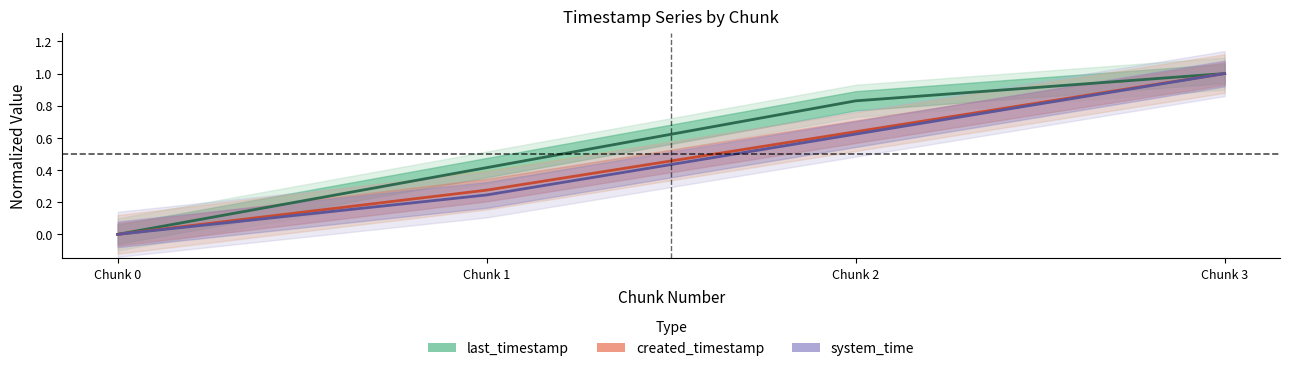

True or false: system_time has a value of 1.0 at Chunk 3.

True